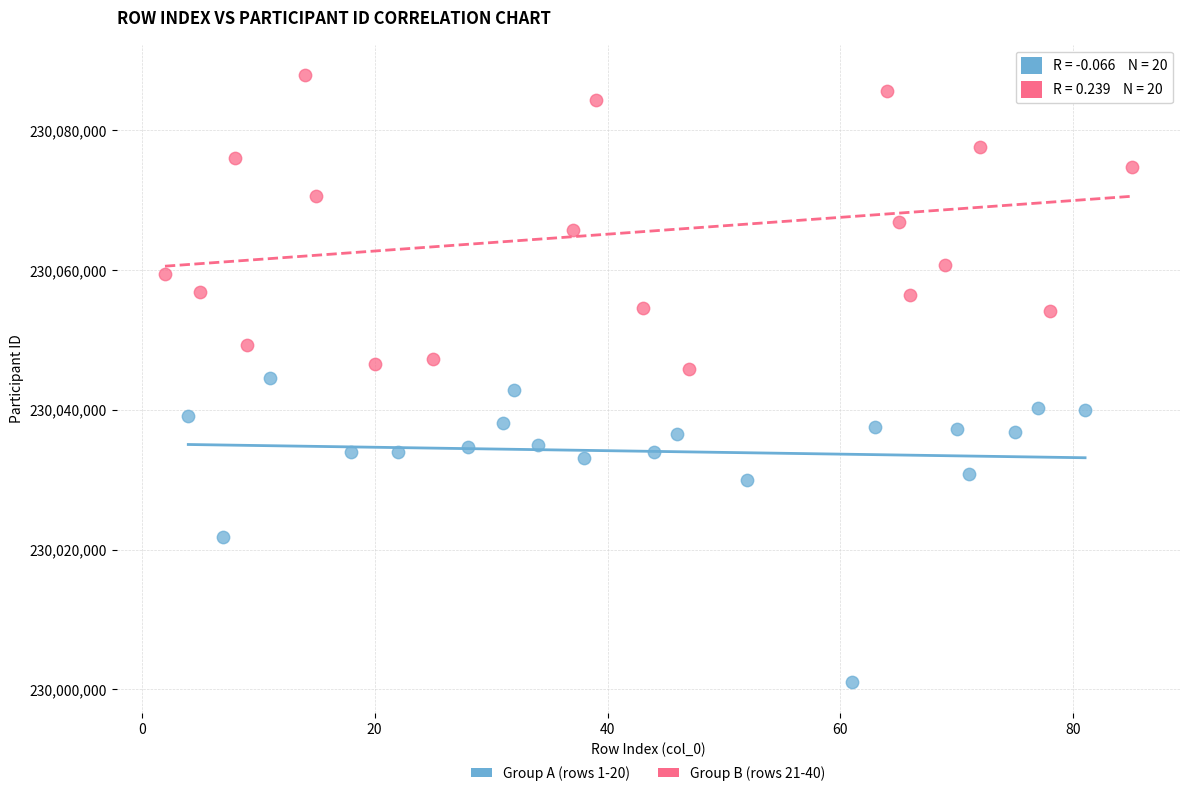

Which series reaches the minimum Y coordinate?

Group A (rows 1-20)